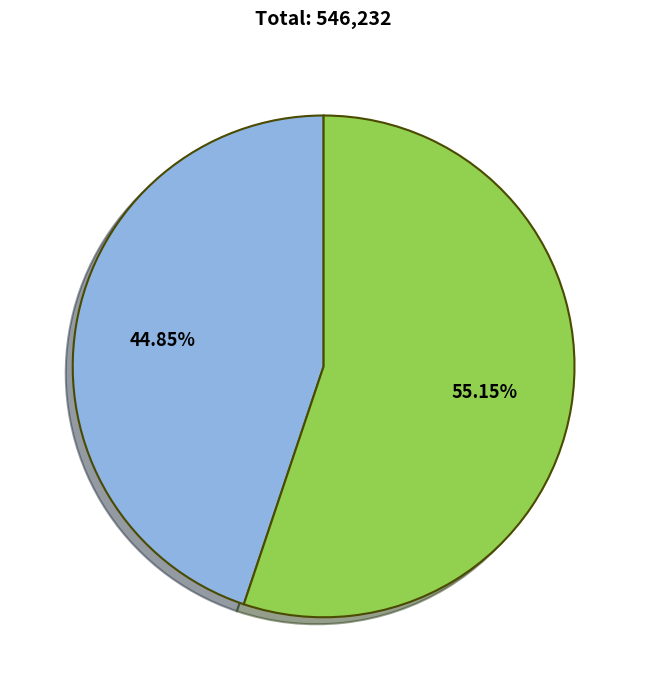

Does any single category account for the majority?

Yes